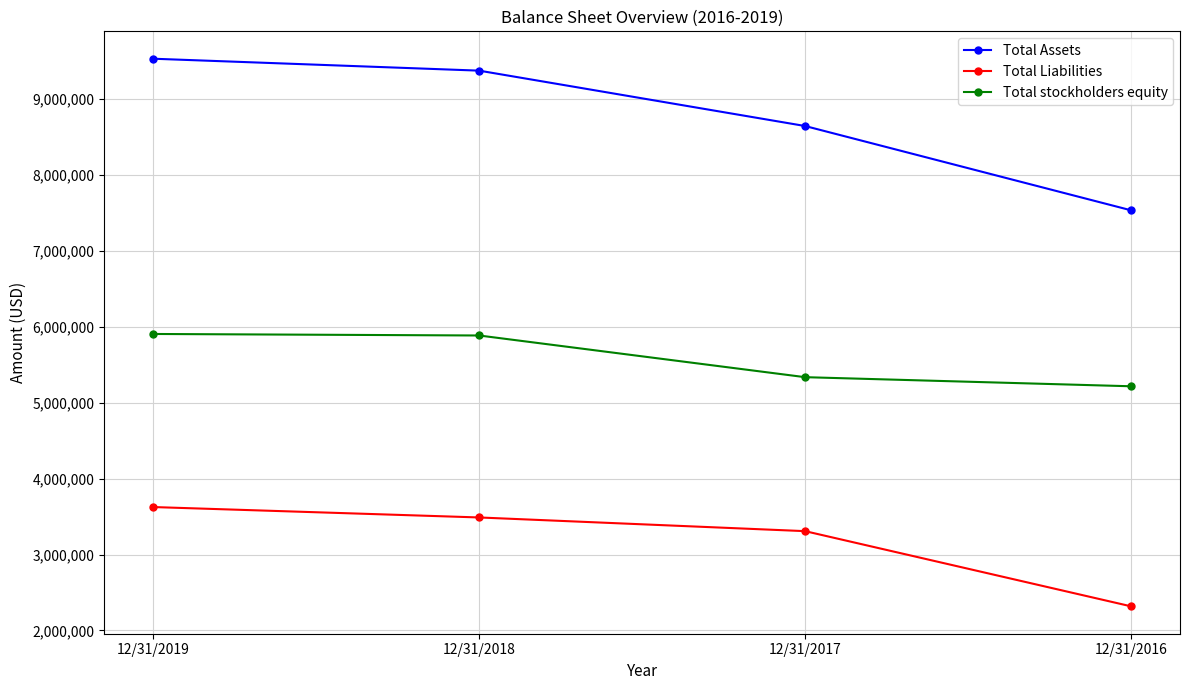

Which series has the widest spread of values?

Total Assets